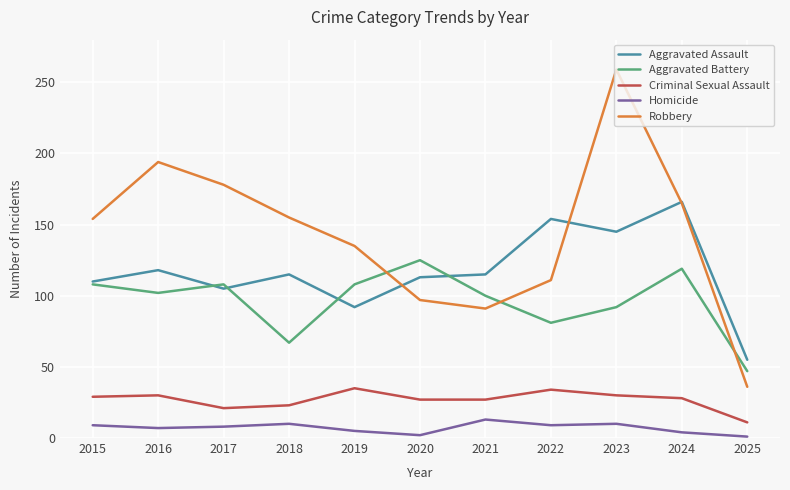

What is the approximate value of Aggravated Battery at 2016?

102